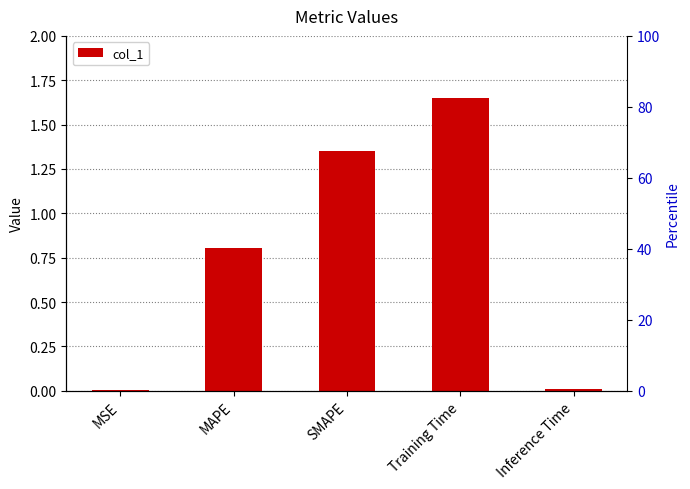

What is the sum of the values at MSE and Training Time?

1.7